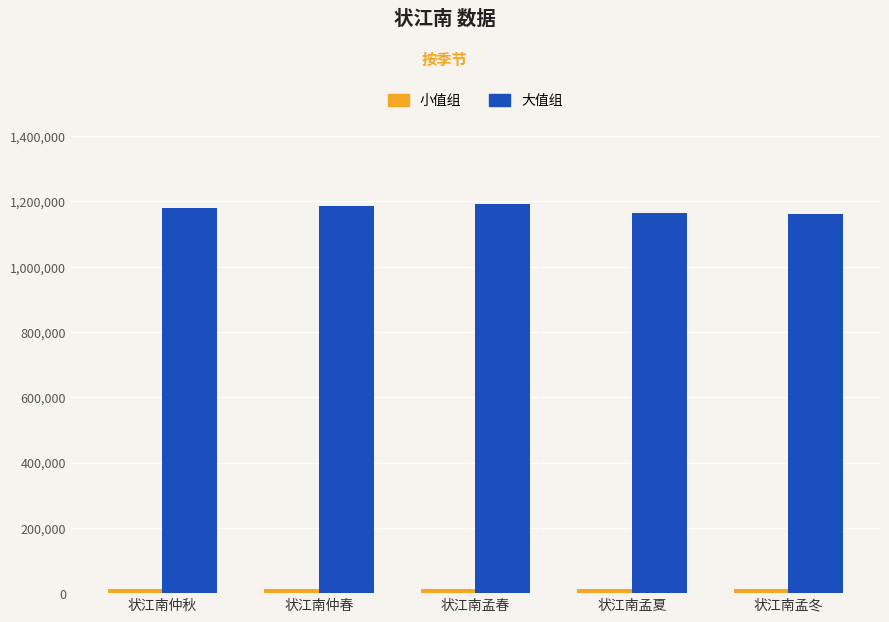

Is it true that 大值组 equals 365121 at 状江南孟冬?

False